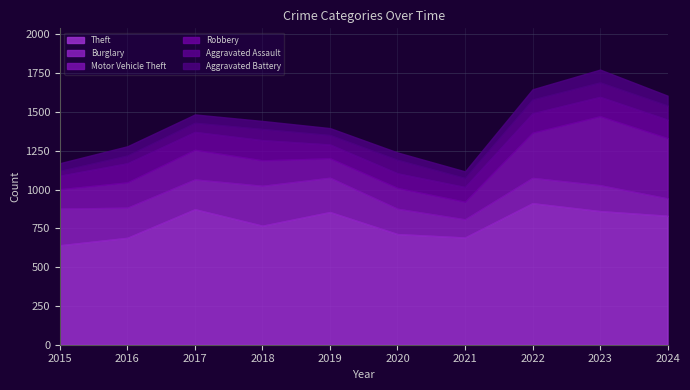

How many values in the Robbery series exceed 119?

4